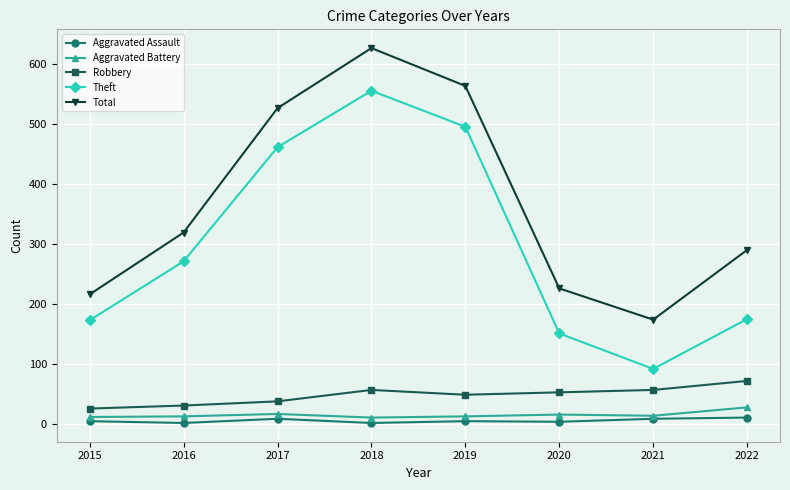

How many distinct data groups are displayed?

5